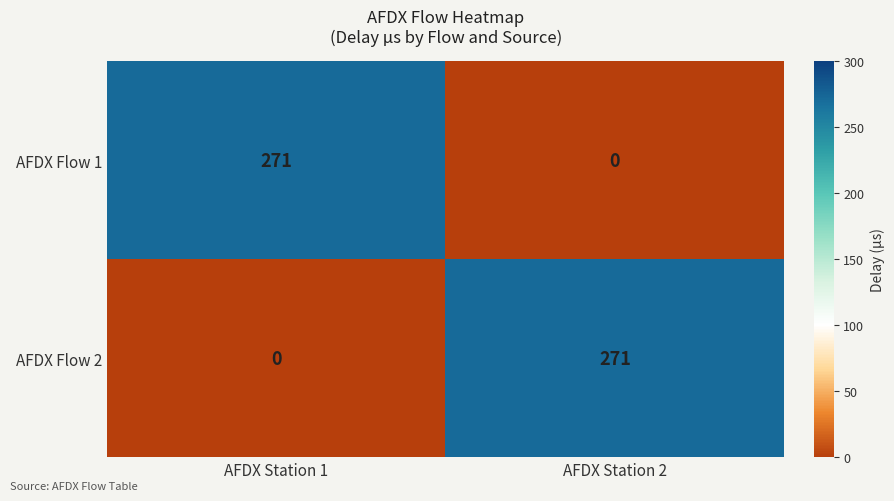

The value of AFDX Flow 2 at AFDX Station 2 is 97. True or false?

False